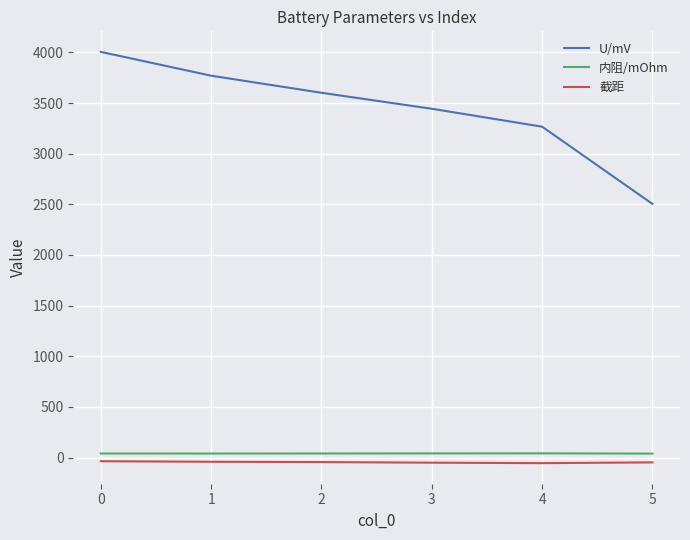

Which series has the largest range (max minus min)?

U/mV